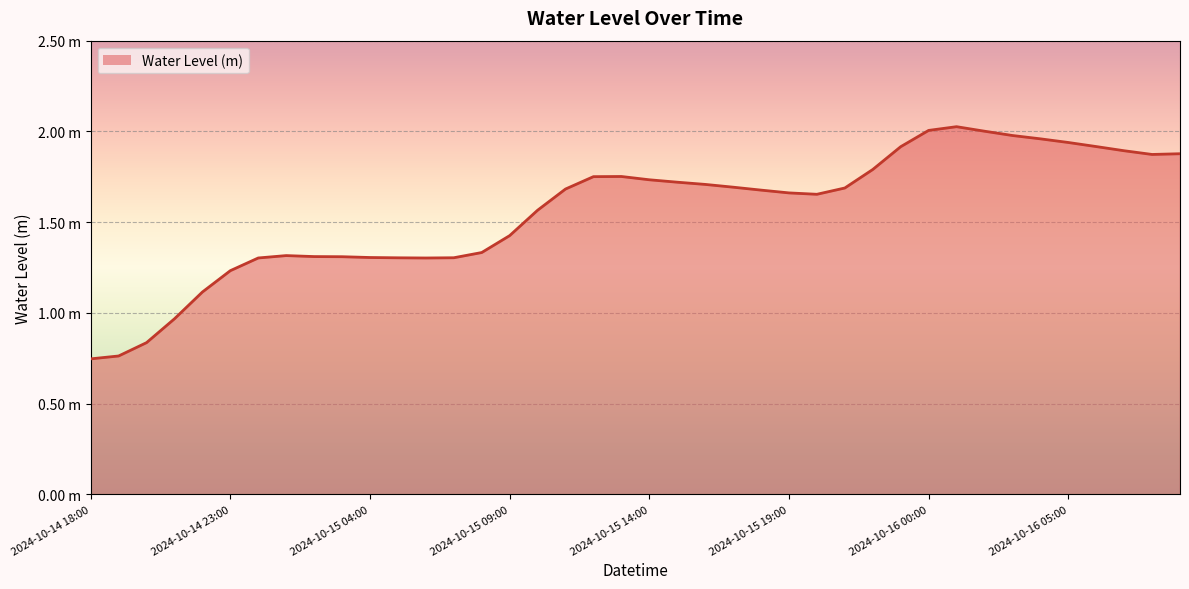

How many interior local peaks (higher than both neighbors) does the data have?

3